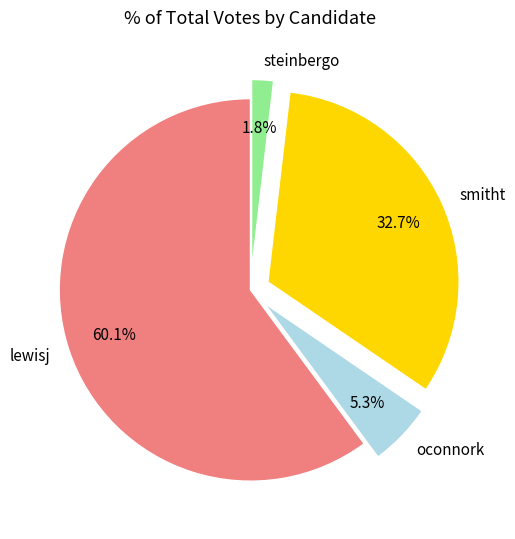

Do lewisj and steinbergo together represent more than half of the pie?

Yes